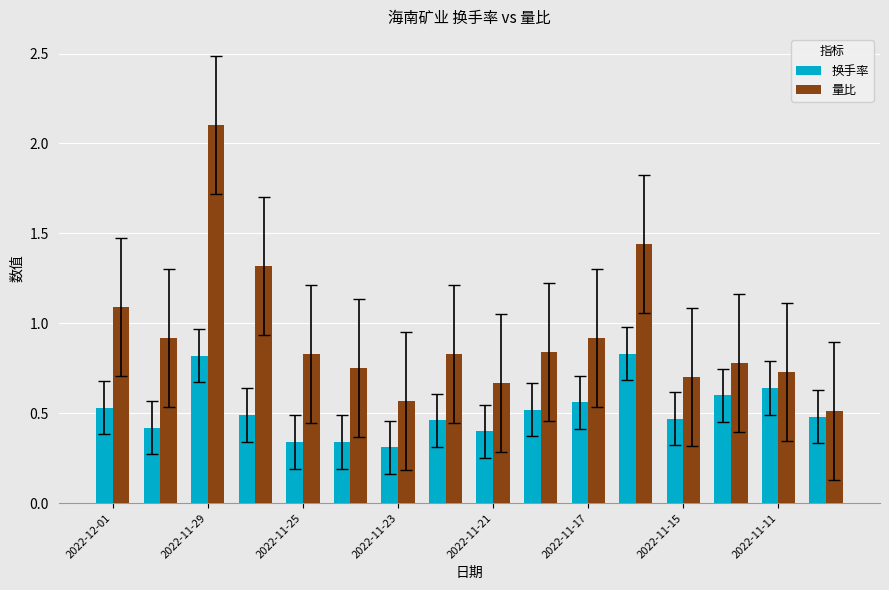

Which series has the largest total across all categories?

量比